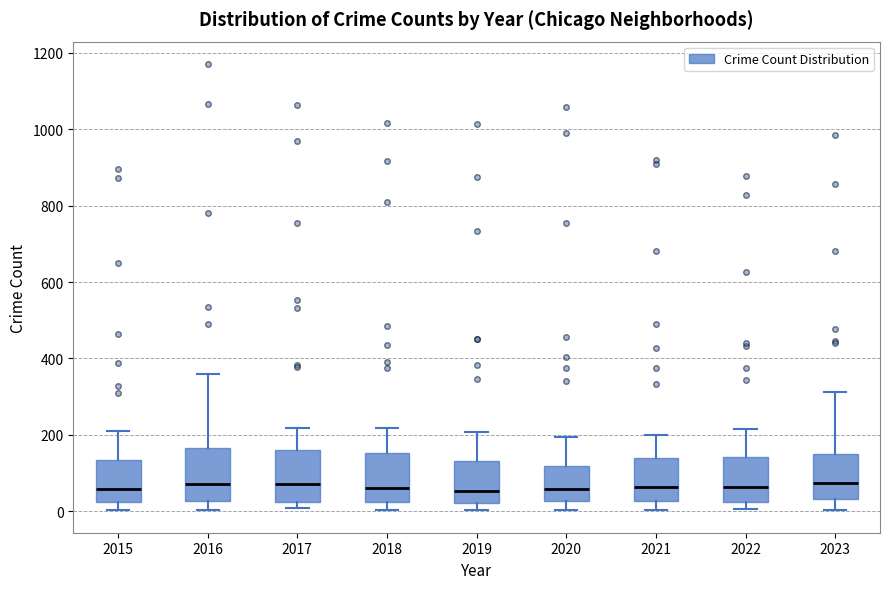

Where does the lower whisker of the box at x = 2015 end on the y-axis? The values are not printed on the chart, so give them approximately, as read against the axis.

0